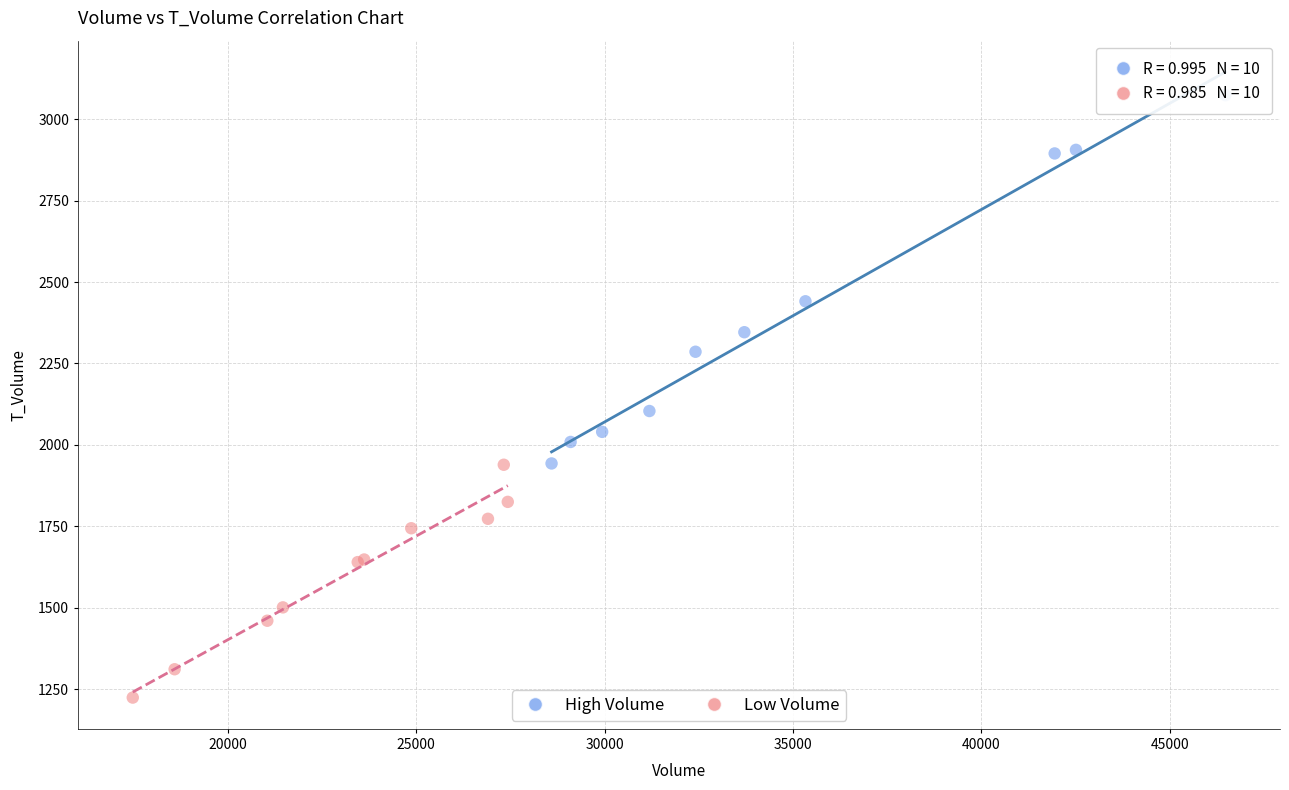

Which series reaches the minimum Y coordinate?

Low Volume